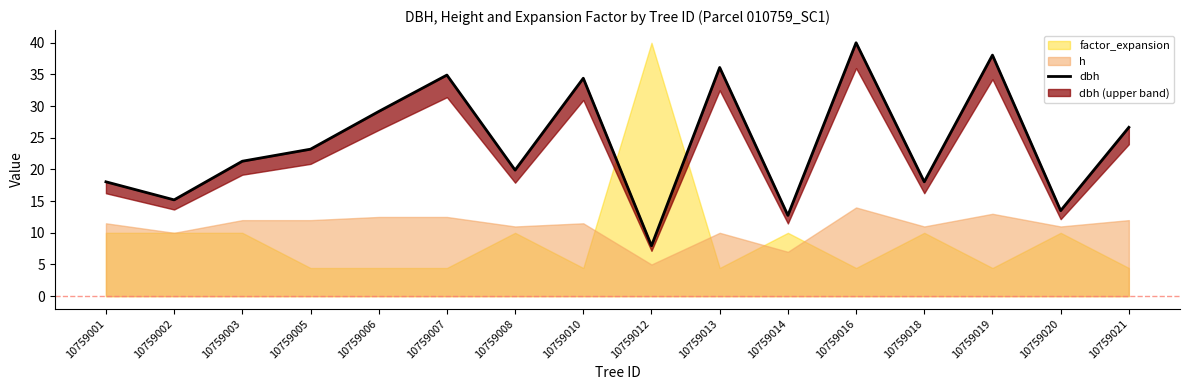

Does the chart display data point markers on the line(s)?

No